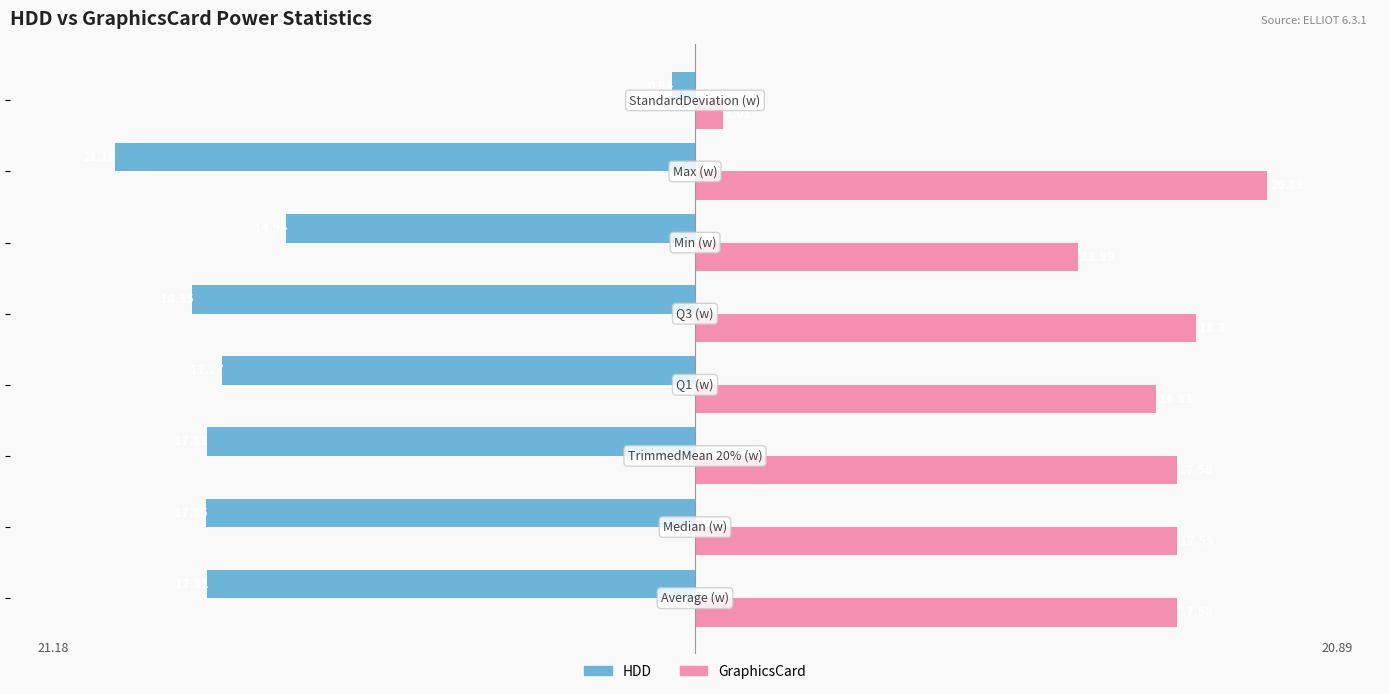

Rank the series by their maximum value, from lowest to highest.

HDD, GraphicsCard